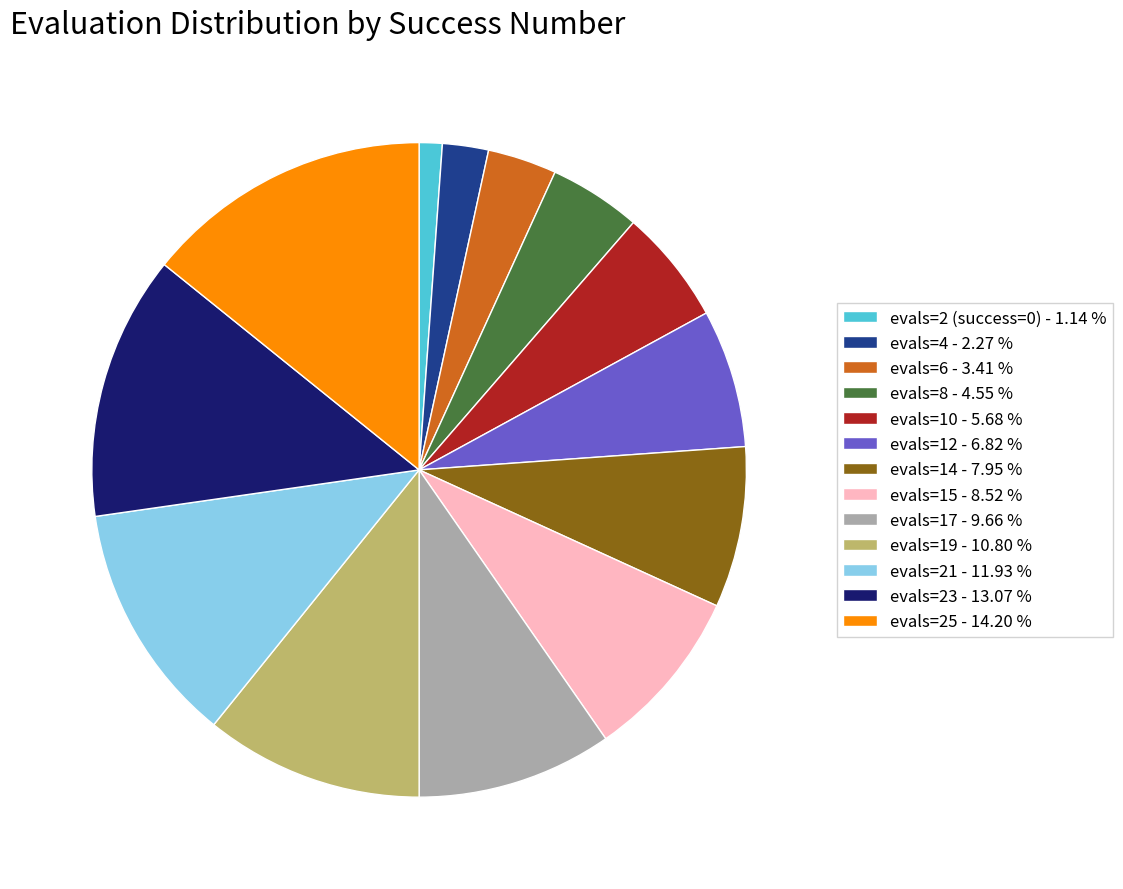

Is there any slice that represents more than half of the pie?

No